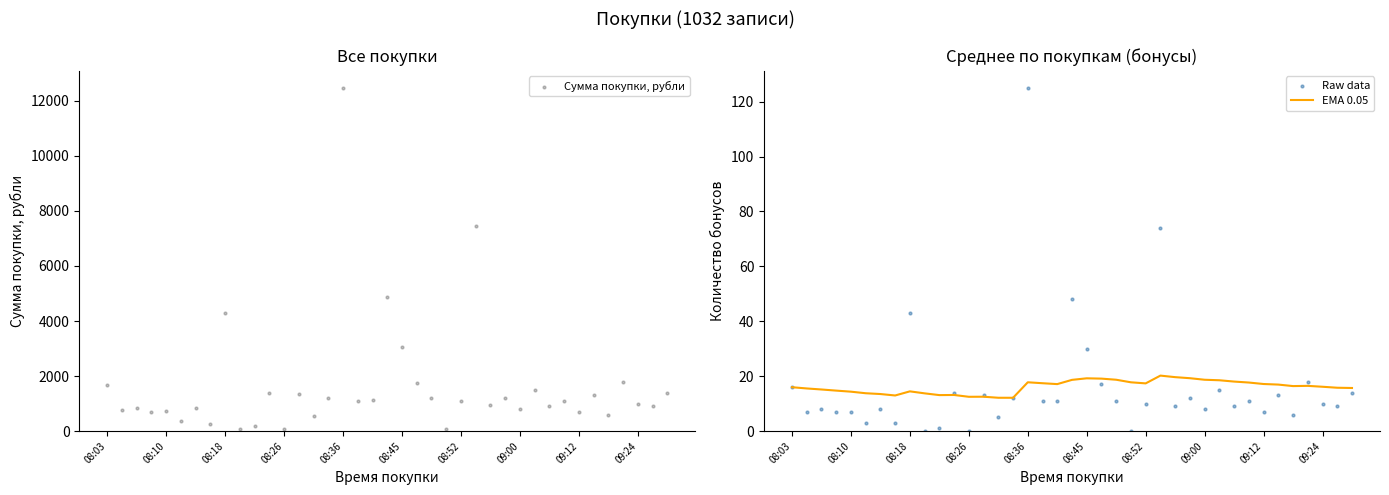

Which series reaches the minimum Y coordinate?

Raw data